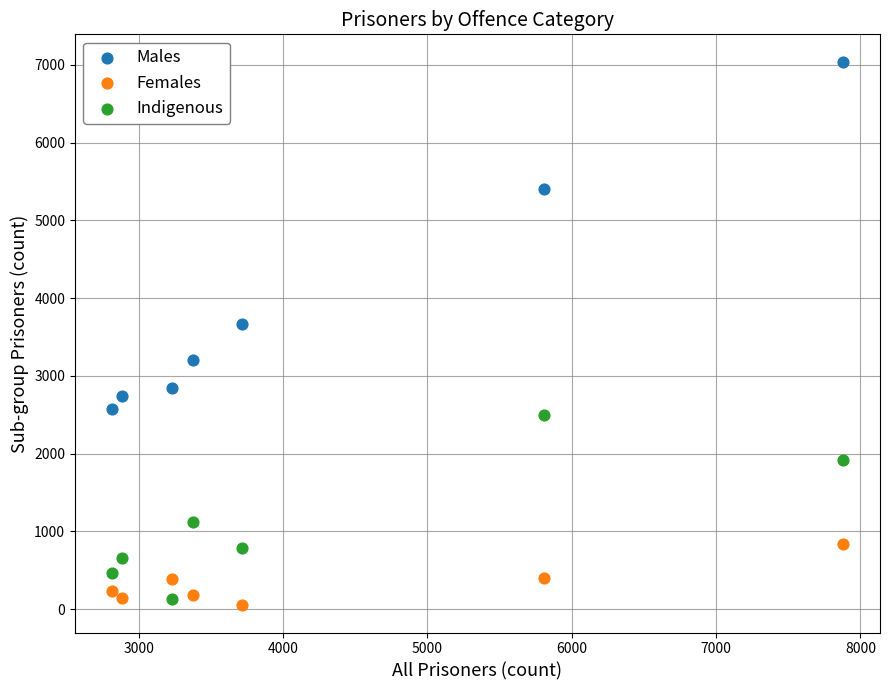

Which series reaches the maximum Y coordinate?

Males